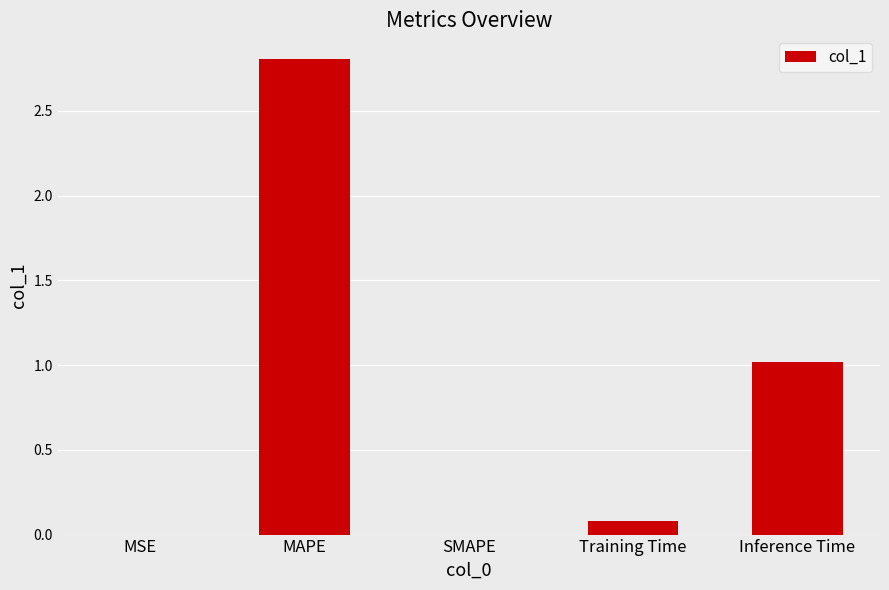

Read the value at MAPE.

2.8